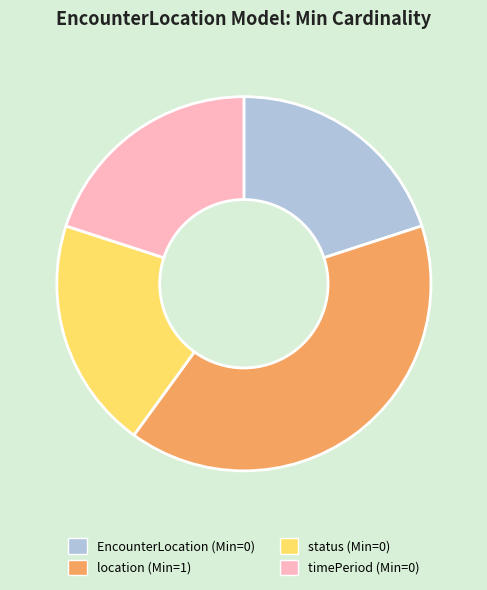

How many slices are in this pie chart?

4